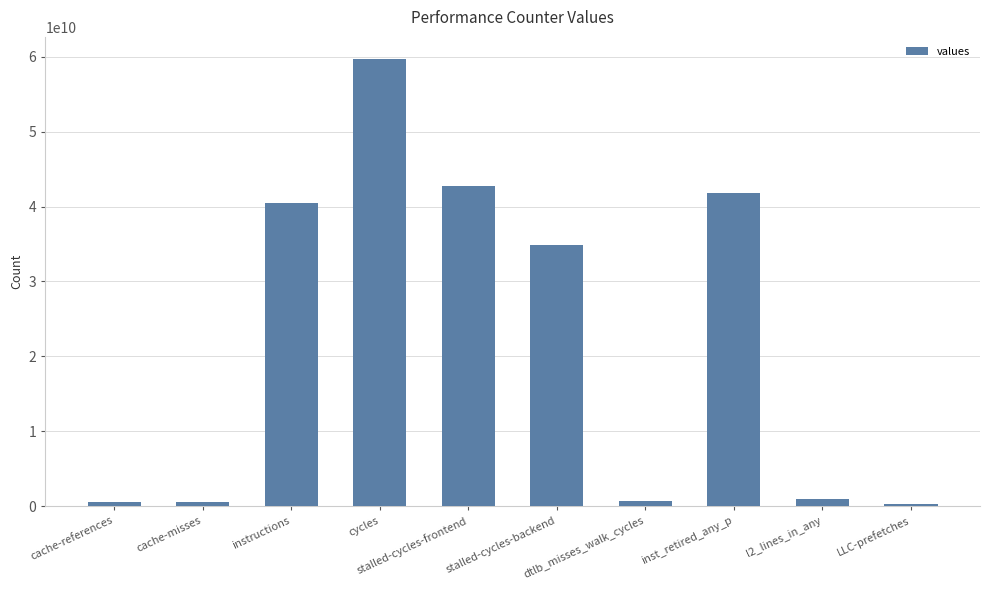

What is the label of the 4th bar from the left?

cycles